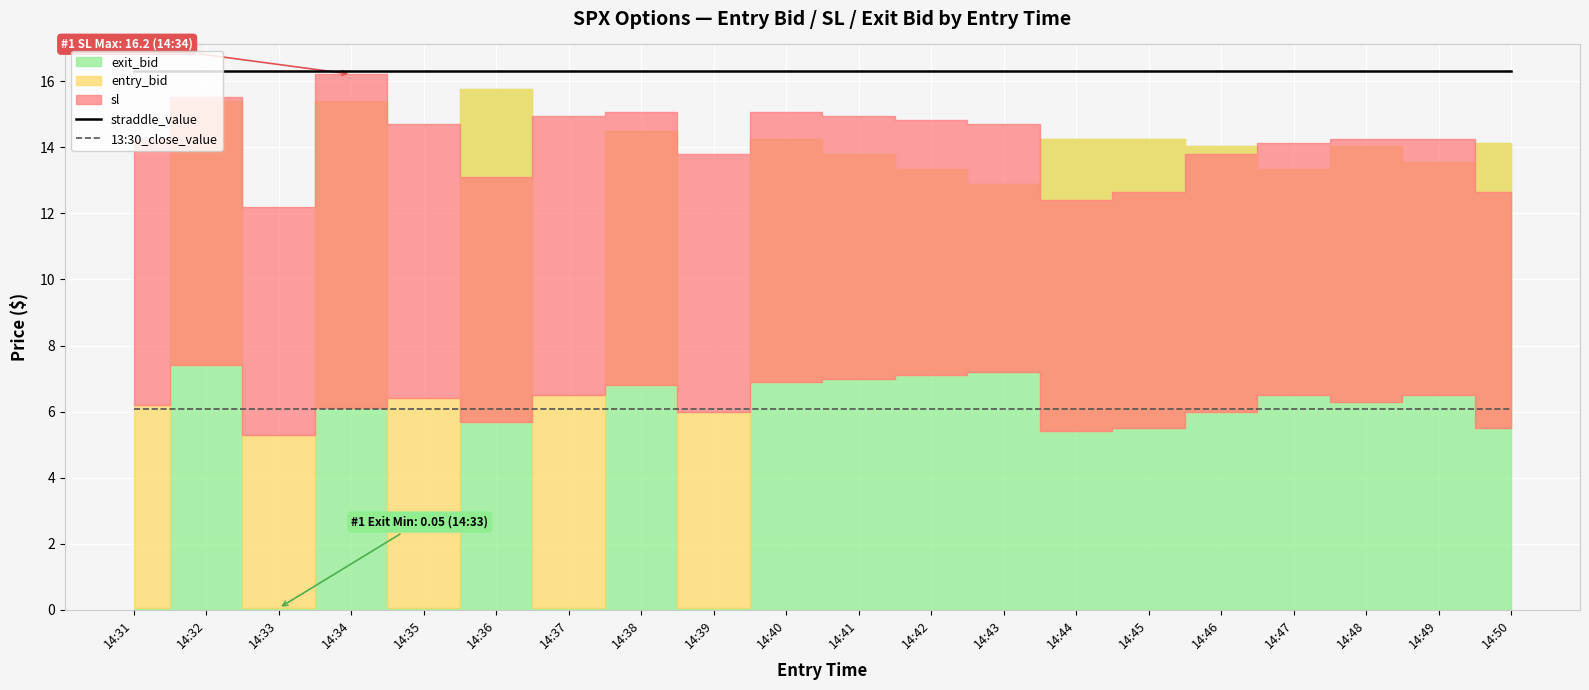

At which category does the chart reach its minimum across all series?

14:31